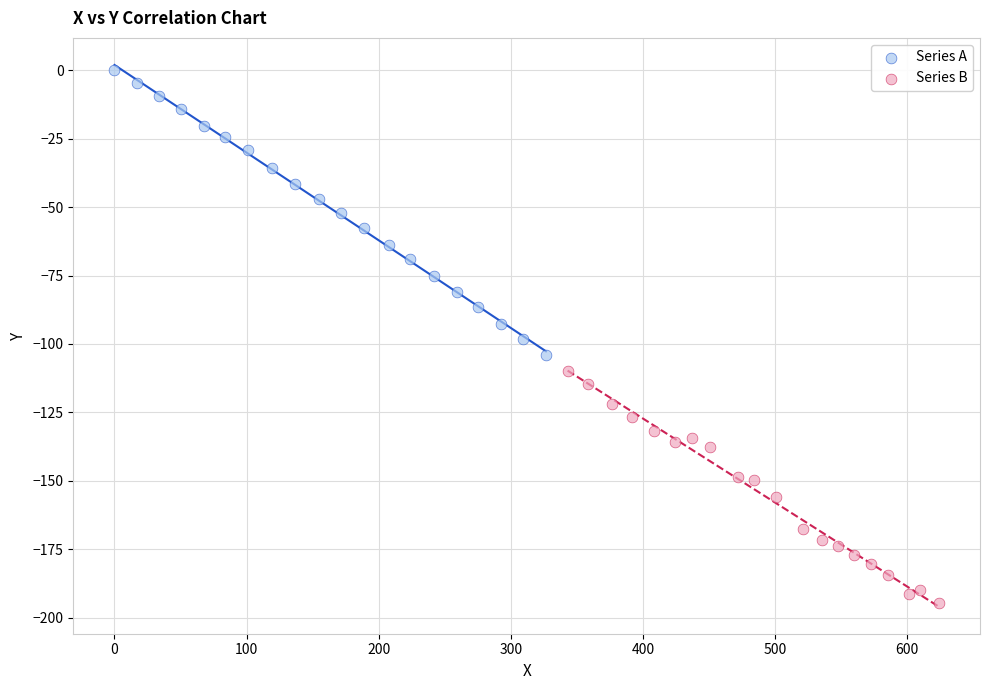

Which series contains the highest Y value?

Series A